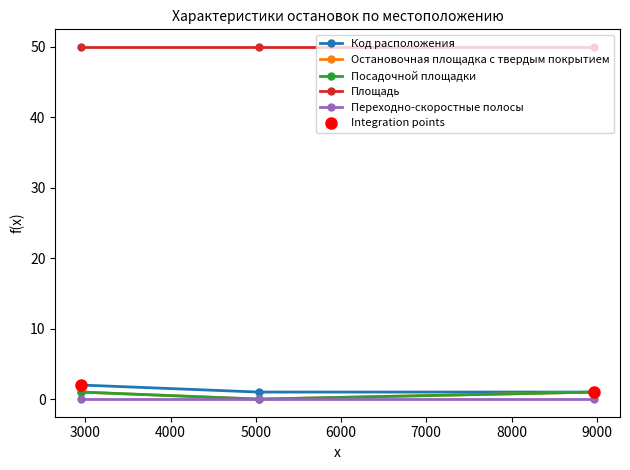

How many categories are shown in the chart?

3